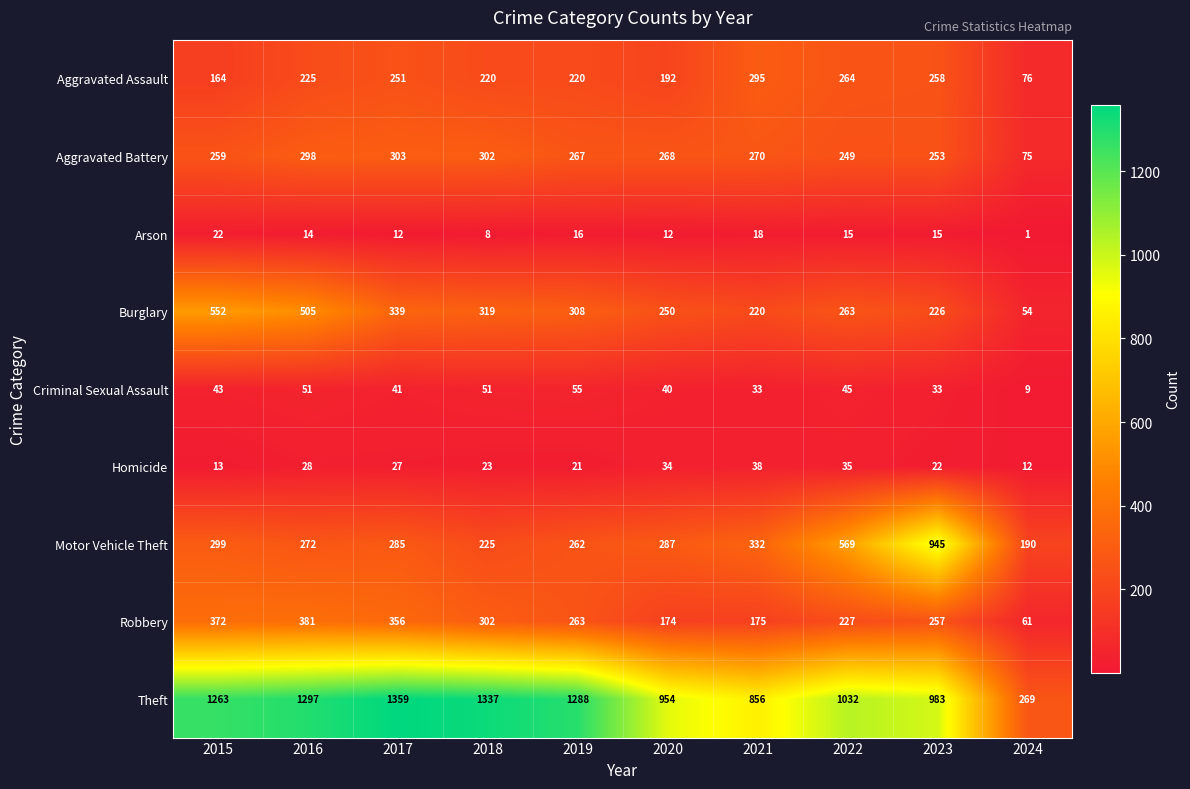

How many values in the Robbery series are below 263?

5